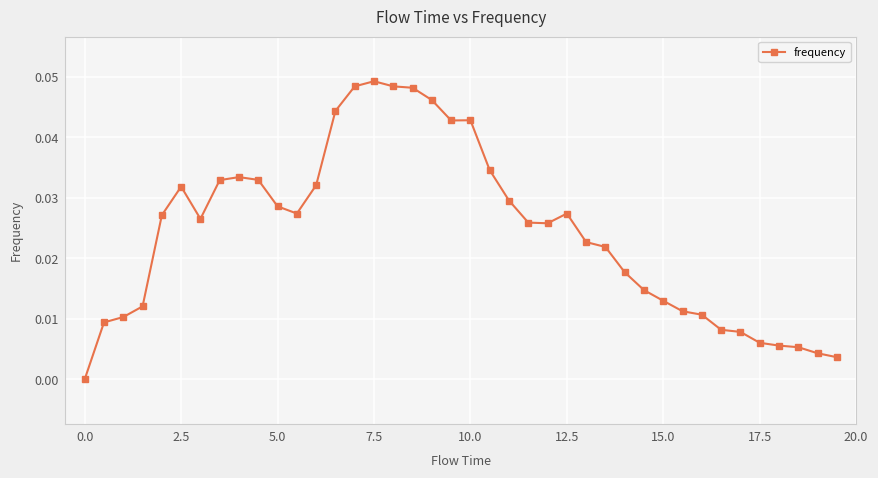

True or false: there are more than 1 points higher than both neighbors.

True